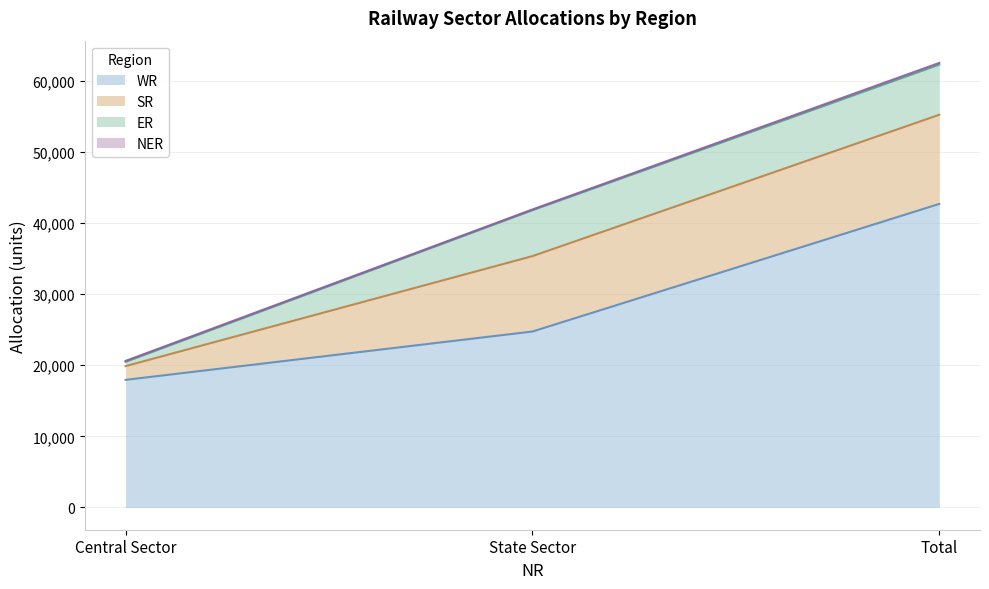

What is the greatest value displayed?

42678